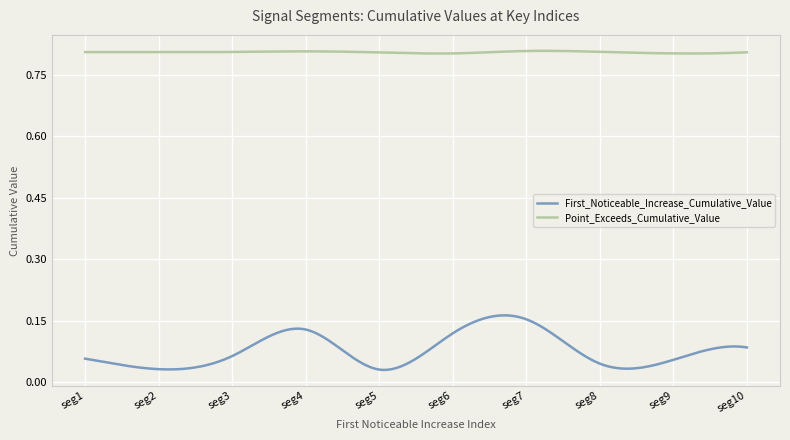

Which series has the widest spread of values?

First_Noticeable_Increase_Cumulative_Value